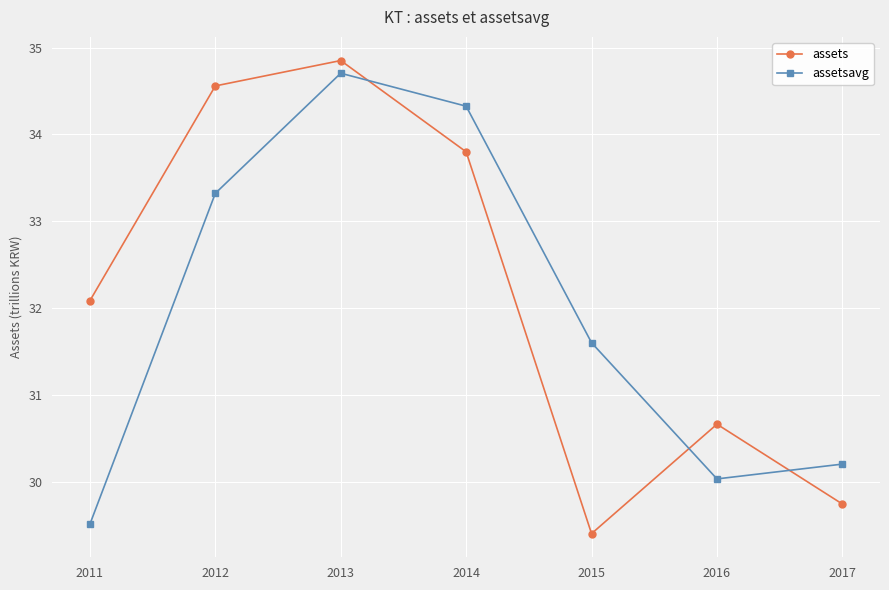

Which series ends up on top after the final intersection of assets and assetsavg?

assetsavg